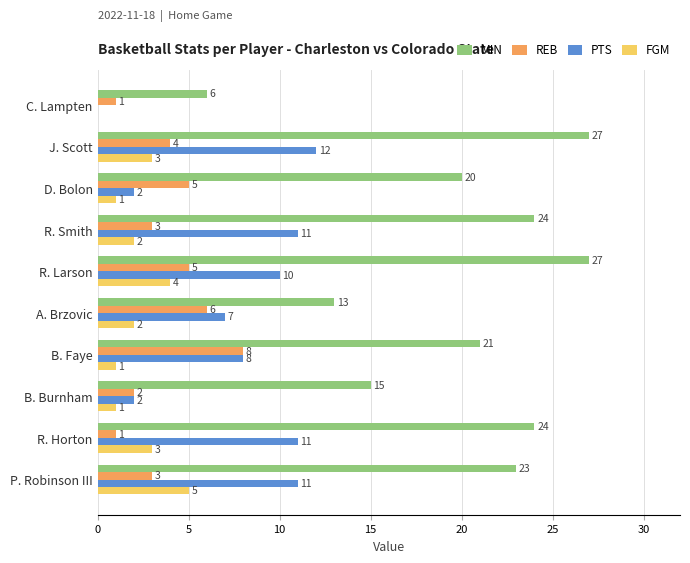

What value does the PTS series have at R. Horton?

11